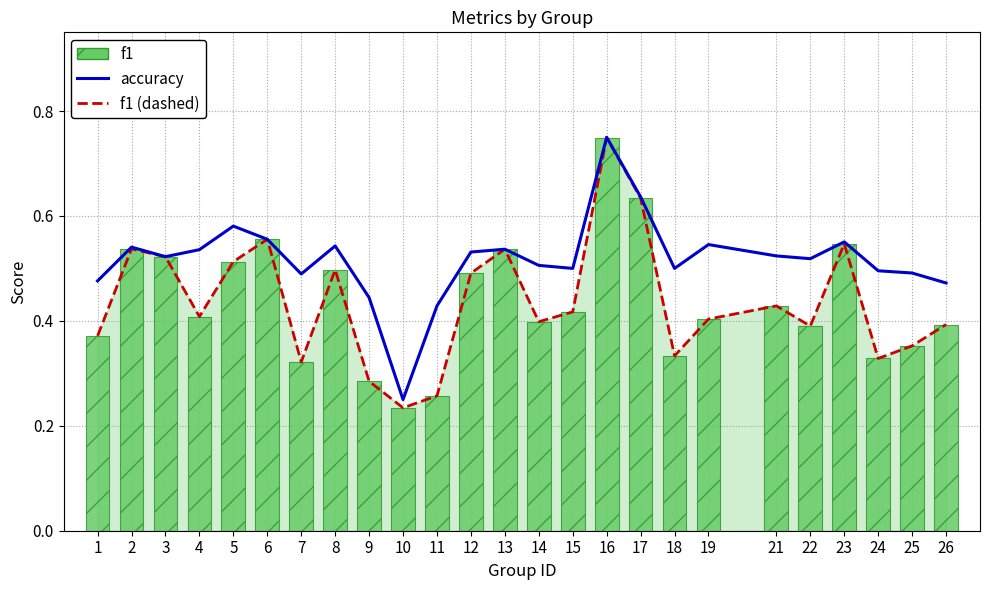

Which has a higher value, 19 or 3?

19